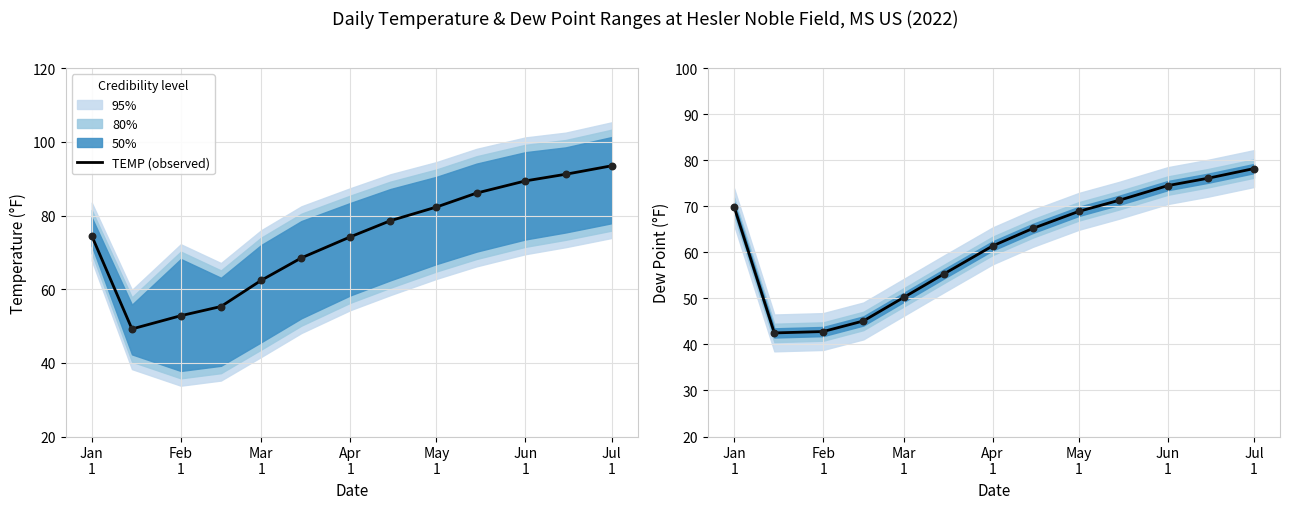

Is the value of DEWP (observed) at Jul
1 greater than the value of TEMP (observed) at Jun
1?

No